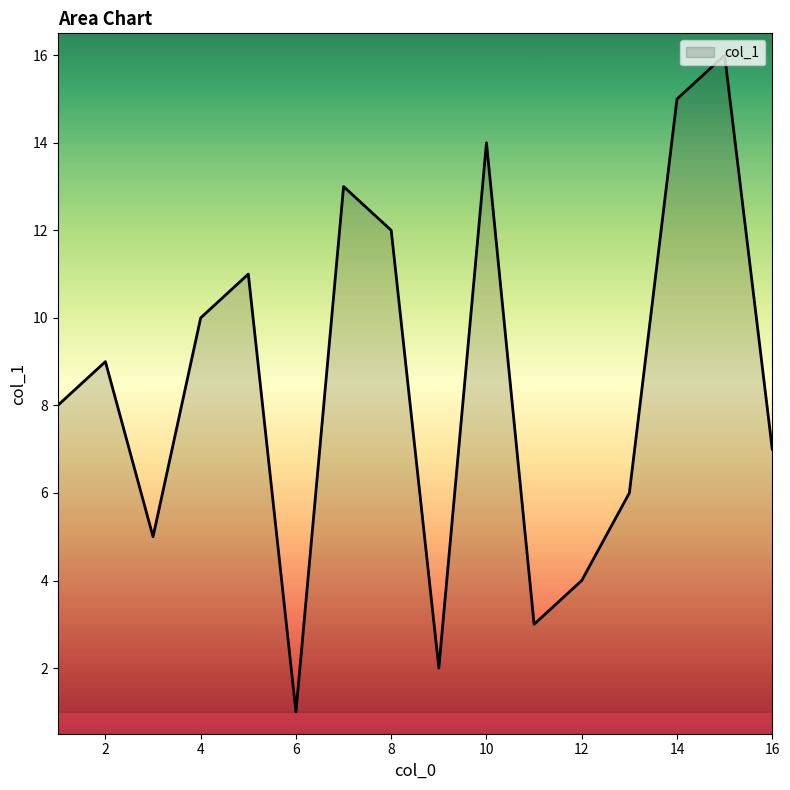

What is the greatest value displayed?

16